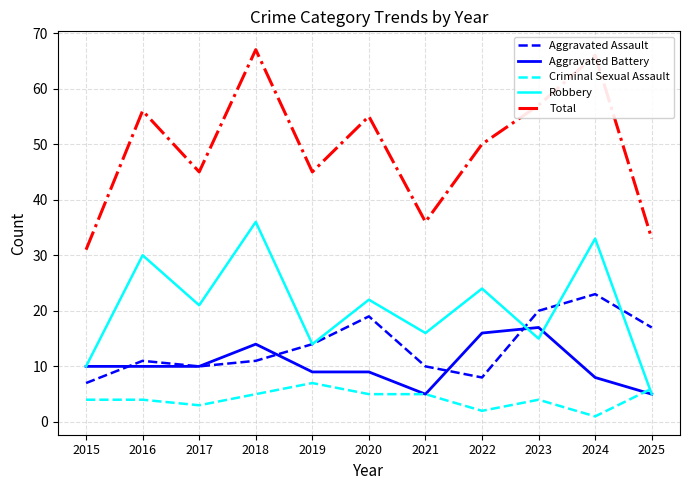

Reading left to right, extract all data points from this chart.

Aggravated Assault: 2015=7	2016=11	2017=10	2018=11	2019=14	2020=19	2021=10	2022=8	2023=20	2024=23	2025=17
Aggravated Battery: 2015=10	2016=10	2017=10	2018=14	2019=9	2020=9	2021=5	2022=16	2023=17	2024=8	2025=5
Criminal Sexual Assault: 2015=4	2016=4	2017=3	2018=5	2019=7	2020=5	2021=5	2022=2	2023=4	2024=1	2025=6
Robbery: 2015=10	2016=30	2017=21	2018=36	2019=14	2020=22	2021=16	2022=24	2023=15	2024=33	2025=5
Total: 2015=31	2016=56	2017=45	2018=67	2019=45	2020=55	2021=36	2022=50	2023=57	2024=66	2025=33